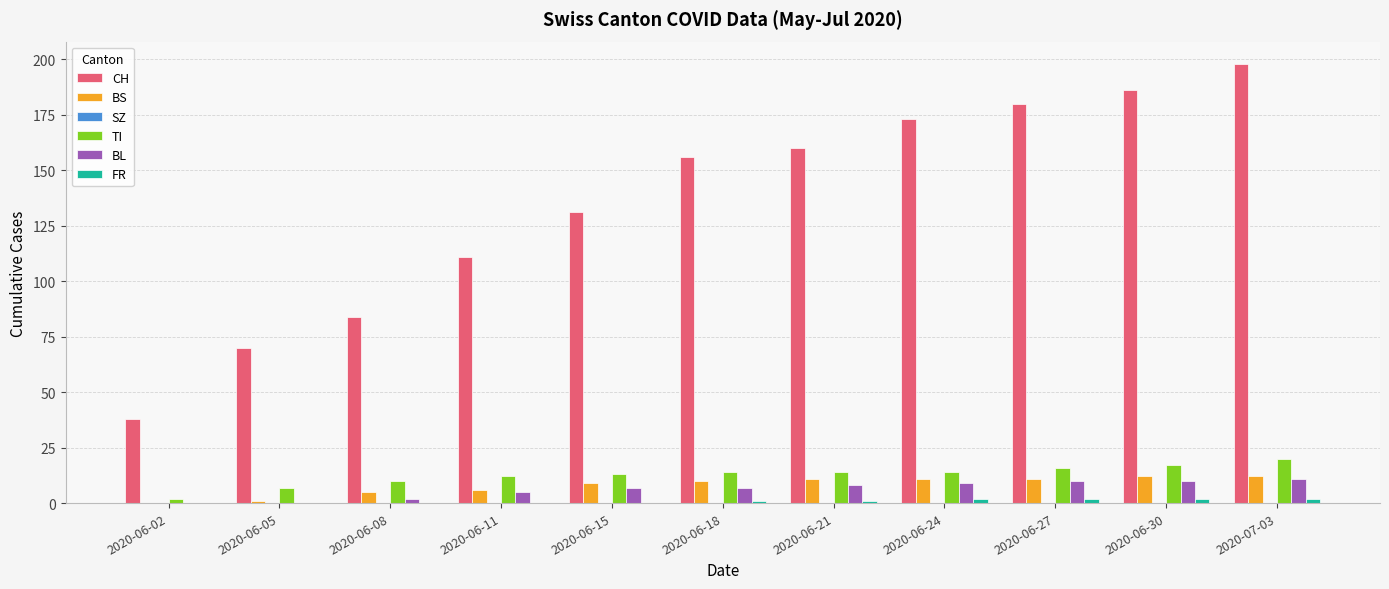

The value of CH at 2020-06-18 is 51. True or false?

False